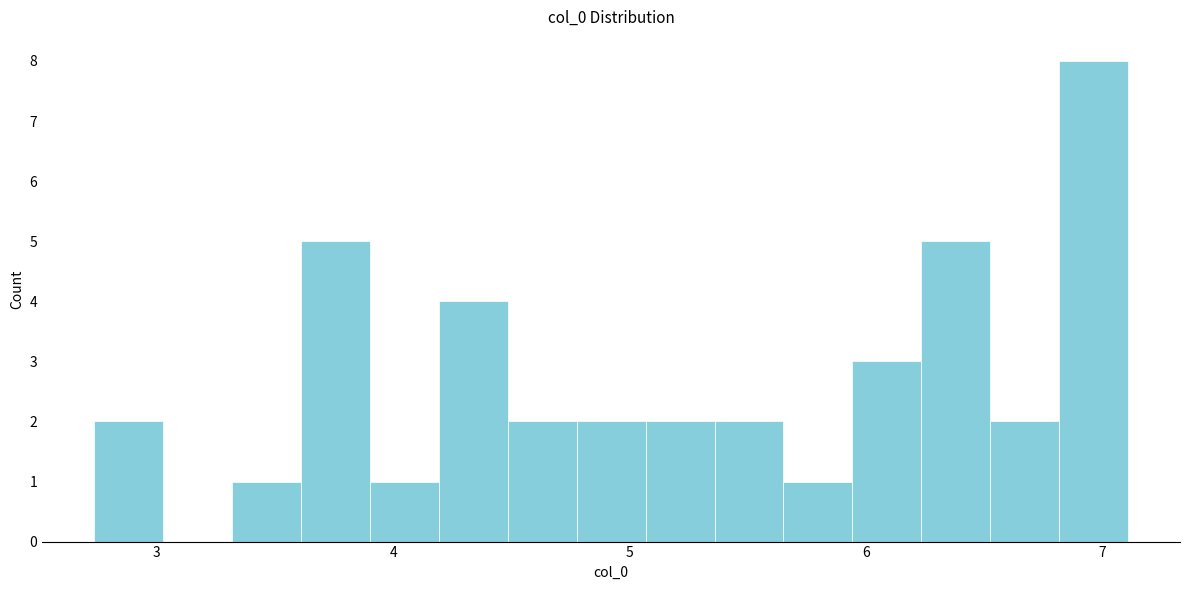

Read against the x-axis, roughly where is the centre of the tallest bar?

7.0